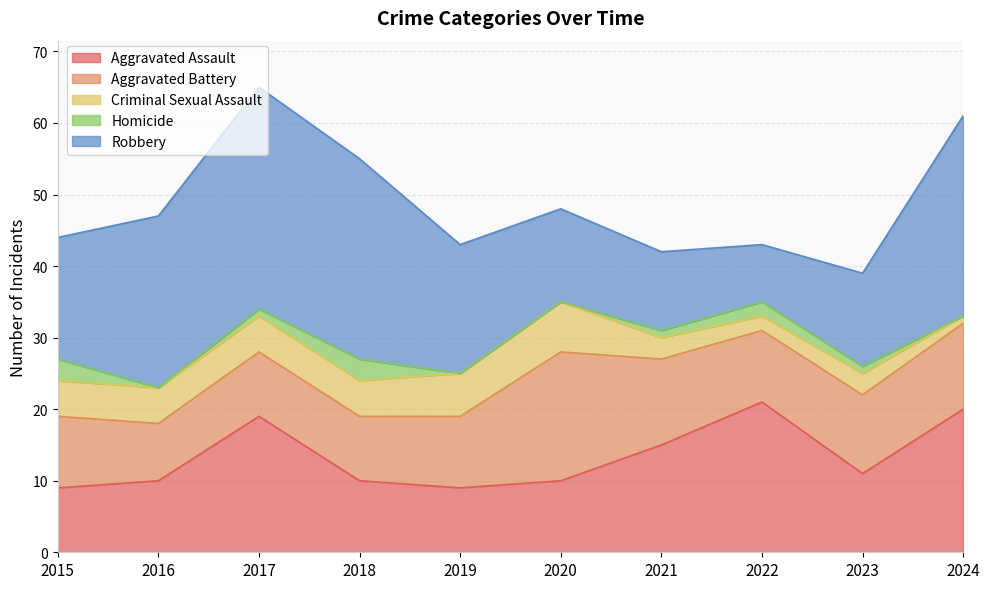

Which series has the largest range (max minus min)?

Robbery